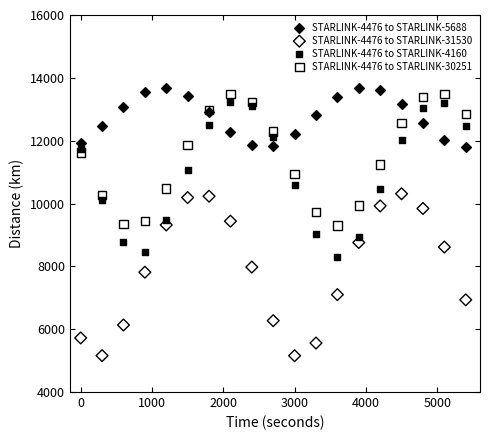

Which series has the widest spread of Y values?

STARLINK-4476 to STARLINK-31530